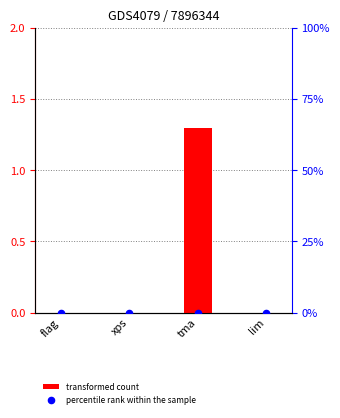

Which series has the largest total across all categories?

transformed count